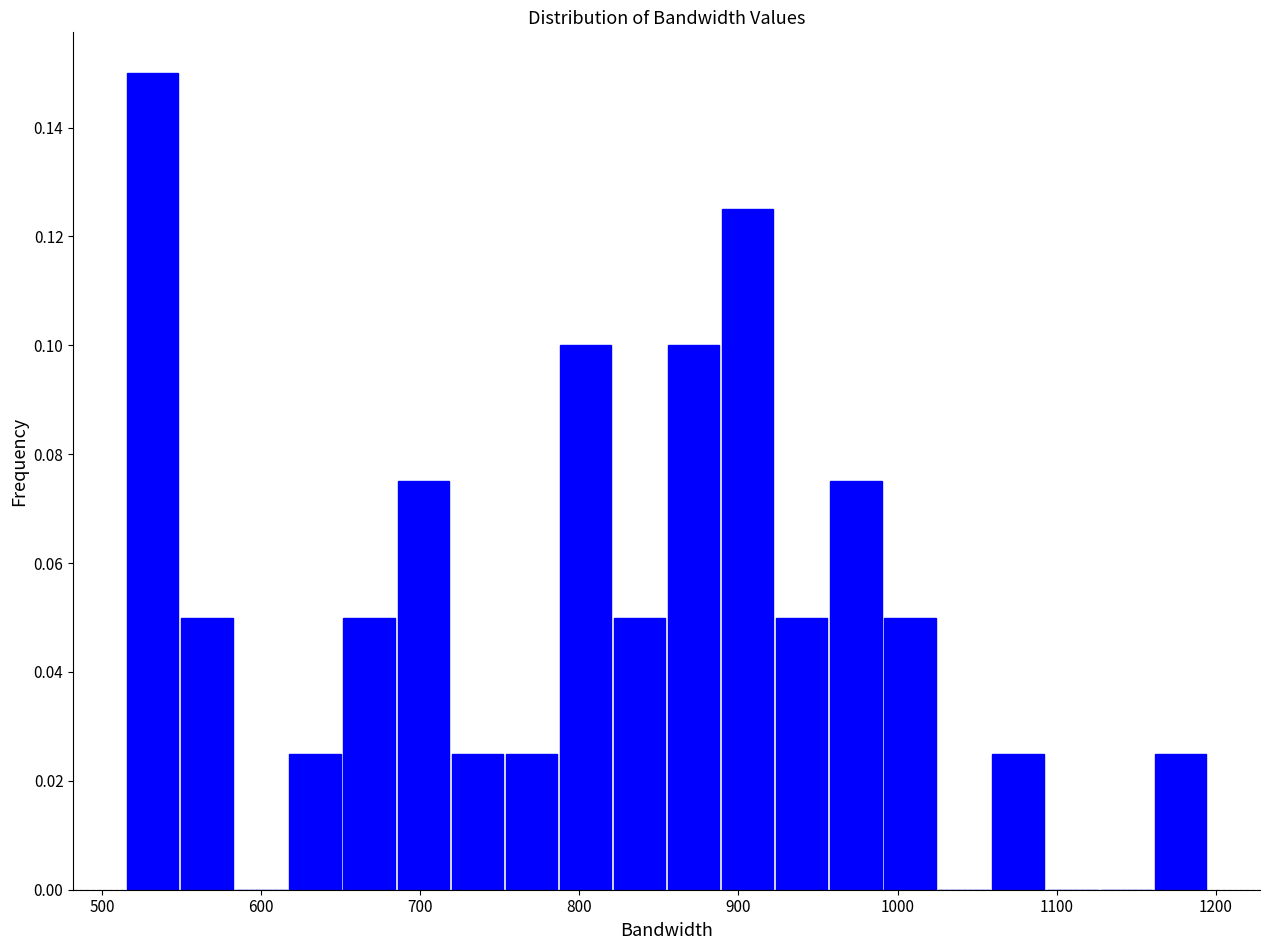

Read against the x-axis, roughly where is the centre of the tallest bar?

530